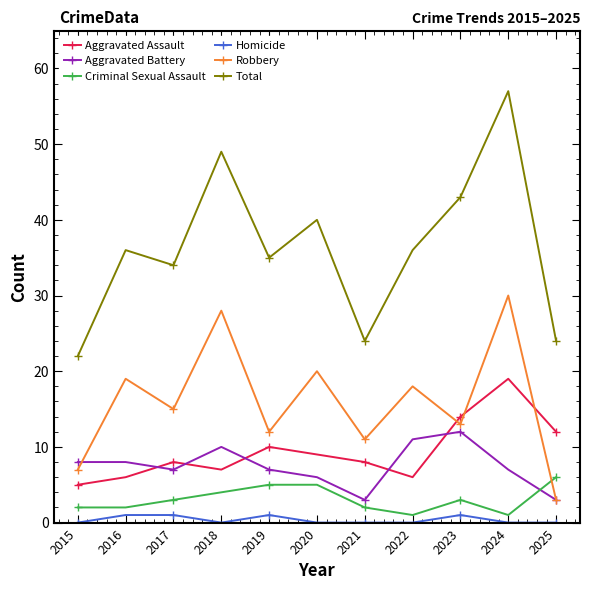

How many data points does each series have?

11